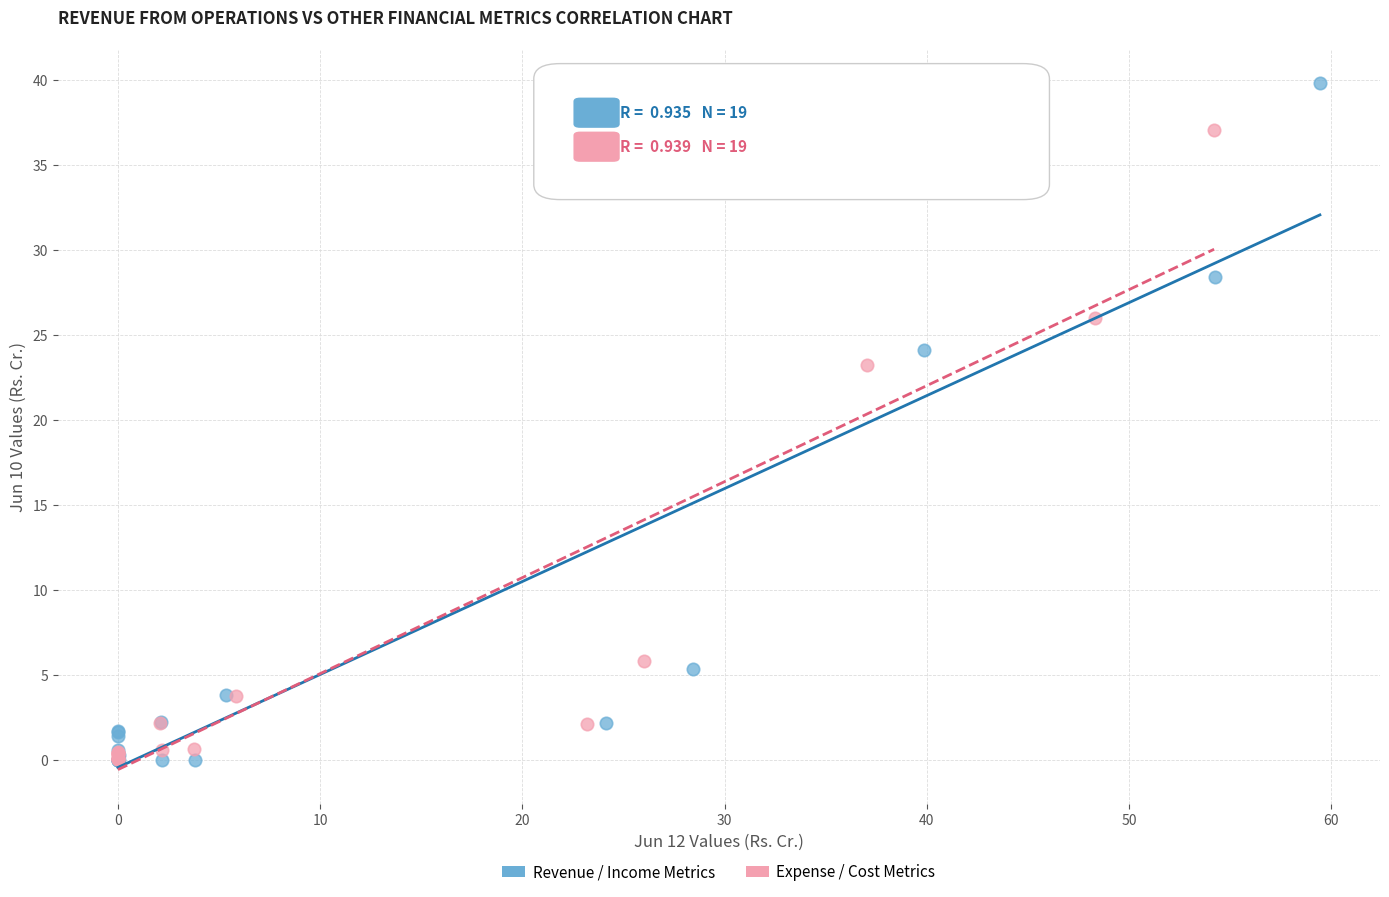

Which series reaches the maximum Y coordinate?

Revenue / Income Metrics